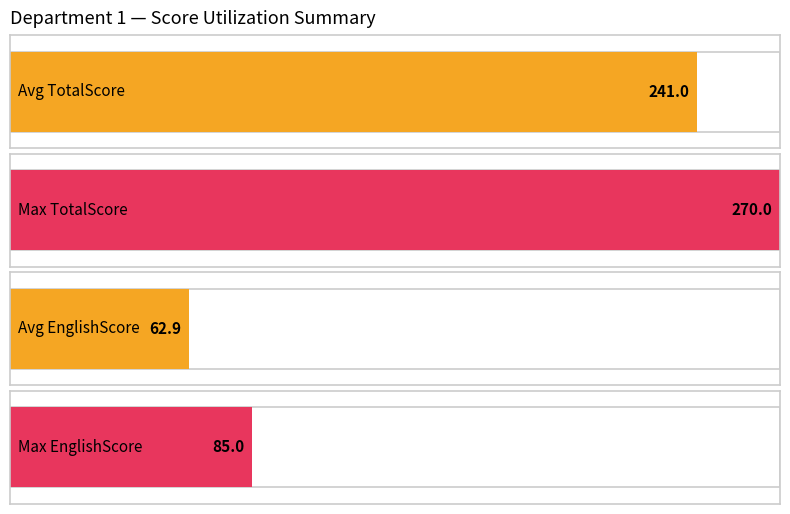

At which label does Average EnglishScore first exceed 61?

Department 1